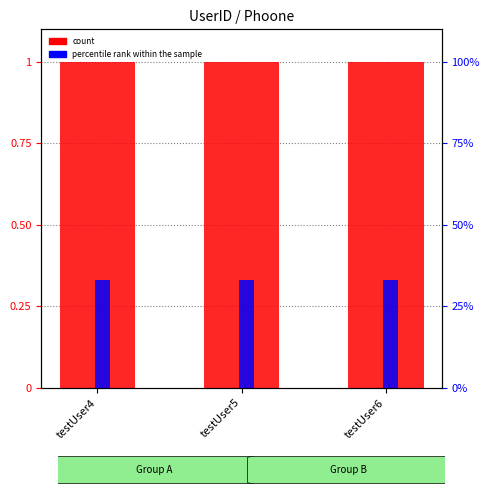

Reading right to left, list all the values displayed in this chart.

count: testUser6=1.0	testUser5=1.0	testUser4=1.0
percentile rank within the sample: testUser6=0.3	testUser5=0.3	testUser4=0.3